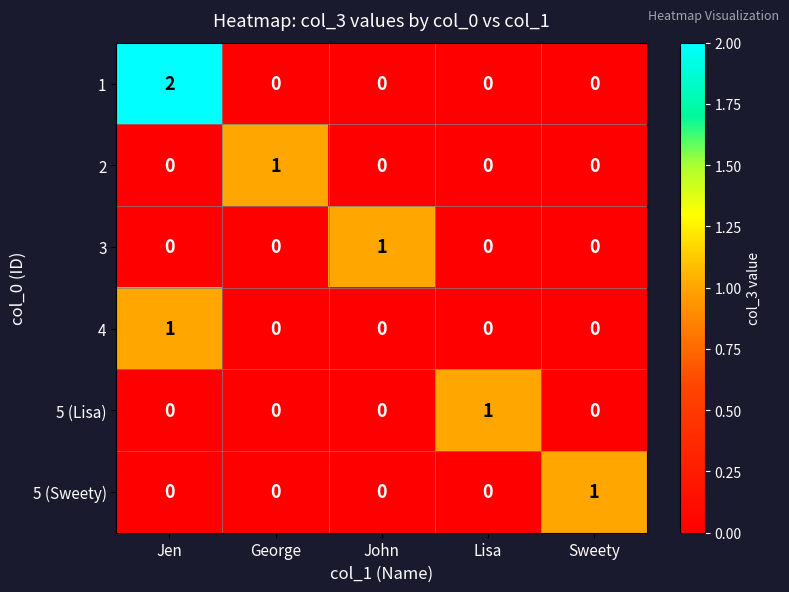

Which series has the largest total across all categories?

1